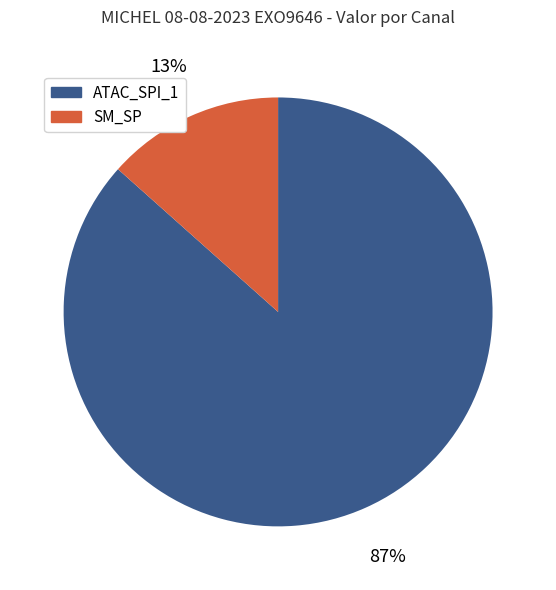

Is there a majority slice in this chart?

Yes